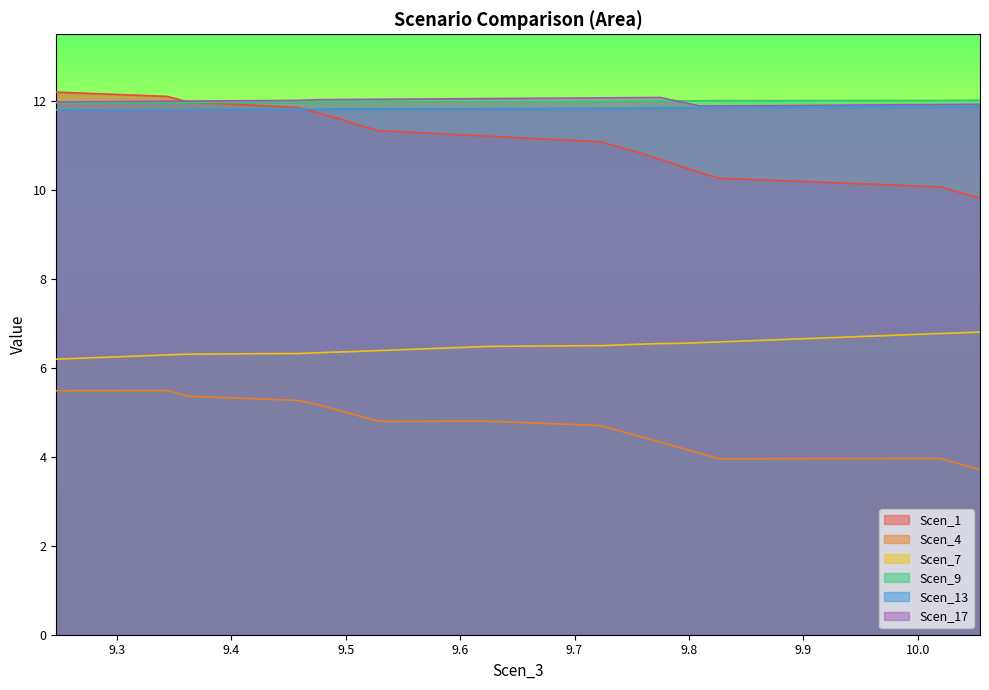

How many lines are shown in the chart?

6